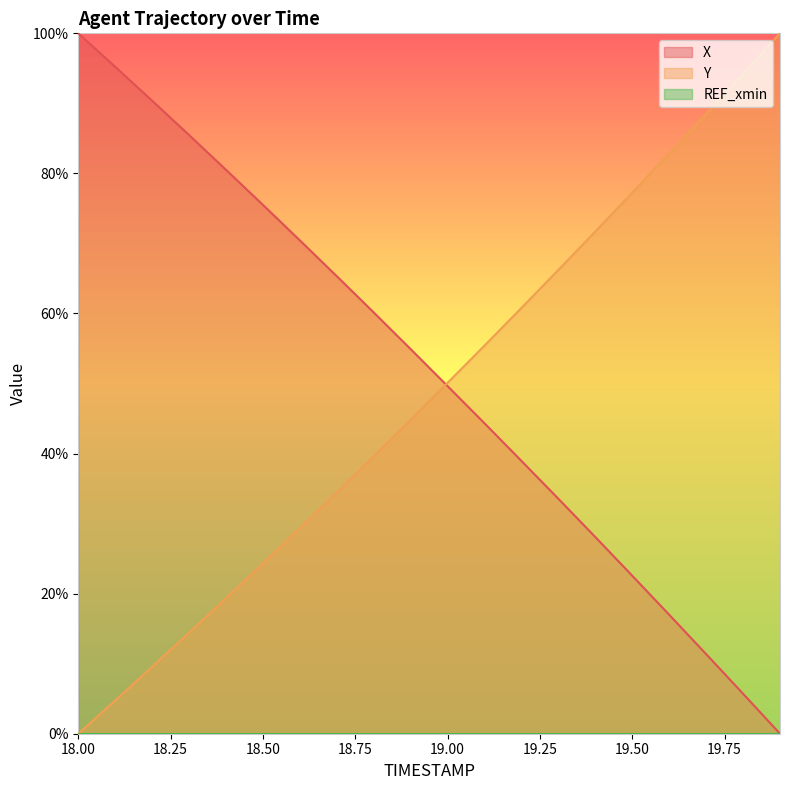

Reading right to left, what are all the values shown in this chart?

X: 19.9=0.0	19.8=5.7	19.7=11.4	19.6=17.0	19.5=22.6	19.4=28.1	19.3=33.5	19.2=38.9	19.1=44.3	19.0=49.6	18.9=54.9	18.8=60.1	18.7=65.3	18.6=70.4	18.5=75.5	18.4=80.5	18.3=85.5	18.2=90.4	18.1=95.2	18.0=100.0
Y: 19.9=100.0	19.8=94.2	19.7=88.5	19.6=82.9	19.5=77.3	19.4=71.7	19.3=66.2	19.2=60.8	19.1=55.4	19.0=50.1	18.9=44.8	18.8=39.6	18.7=34.5	18.6=29.4	18.5=24.3	18.4=19.4	18.3=14.4	18.2=9.6	18.1=4.8	18.0=0.0